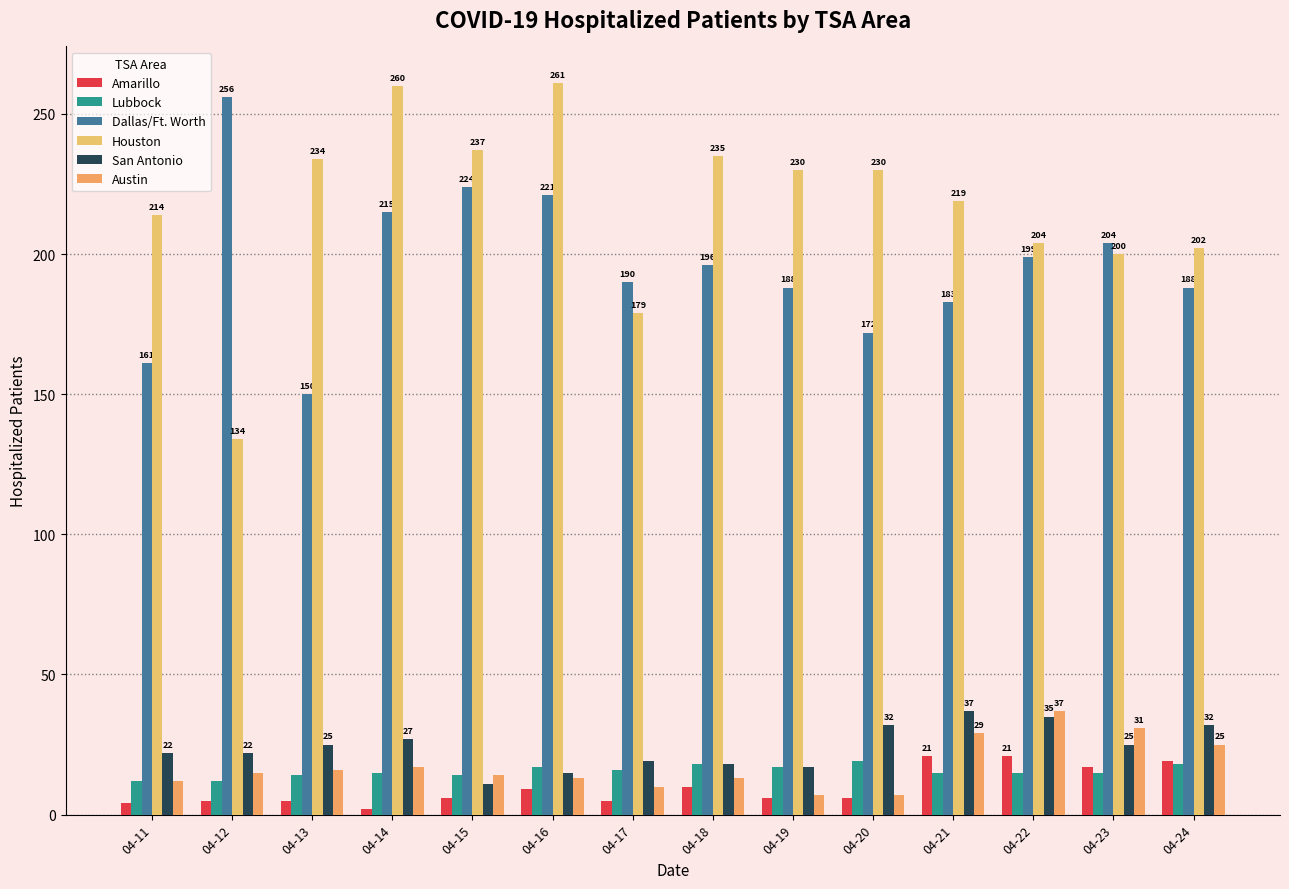

What is the difference between the Amarillo values at 04-19 and 04-12?

1